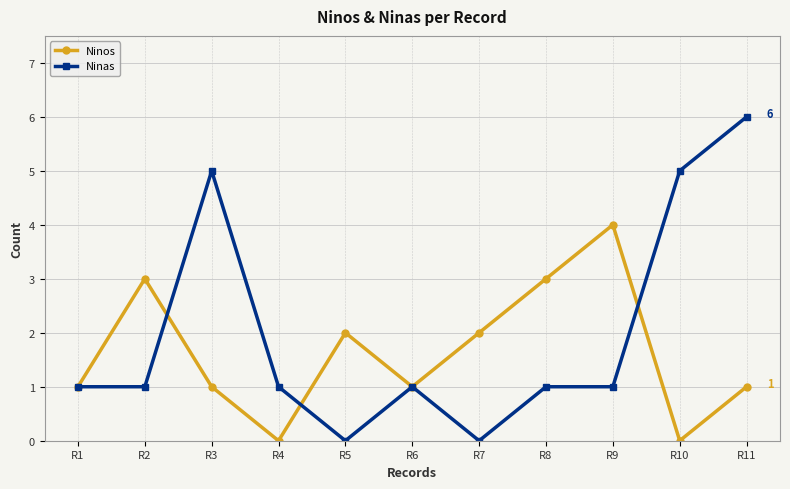

What is the sum of all Ninos values?

18